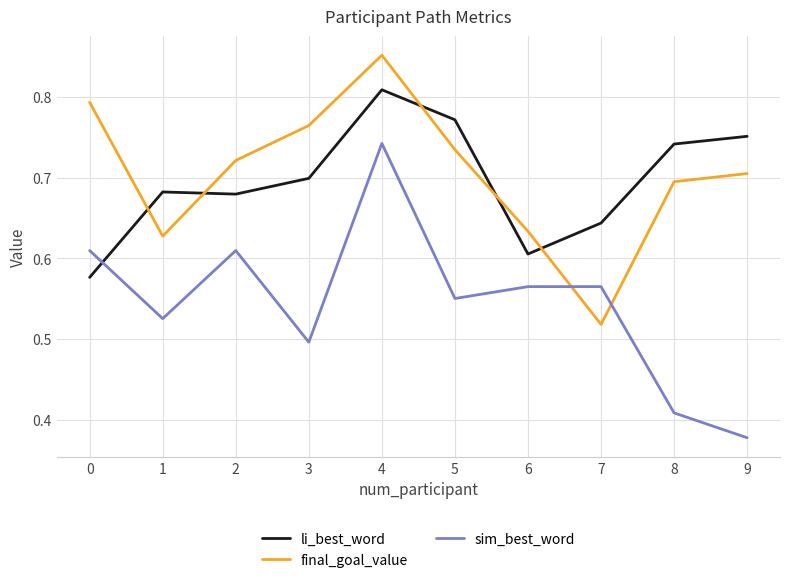

Is the value of li_best_word at 8 greater than the value of final_goal_value at 6?

Yes